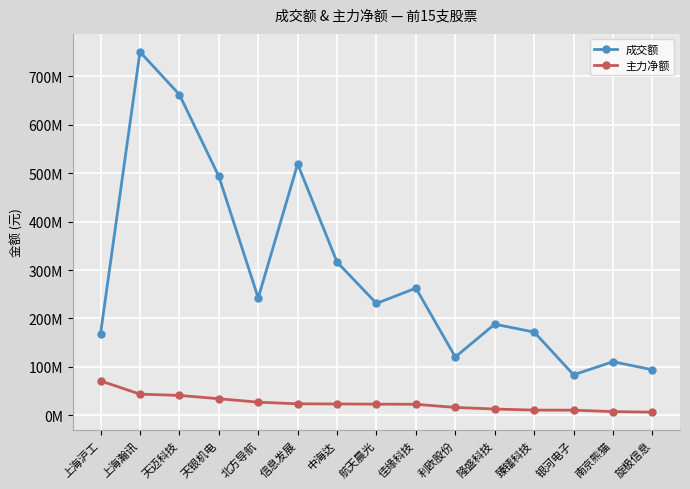

What are all the series names shown in the legend?

成交额, 主力净额